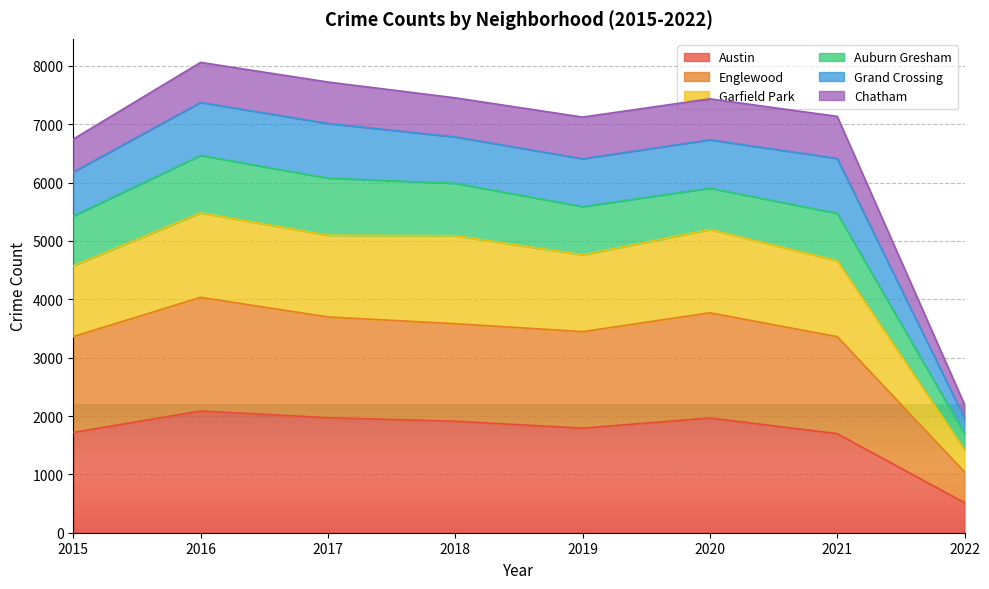

How many values in the Englewood series exceed 3582?

3